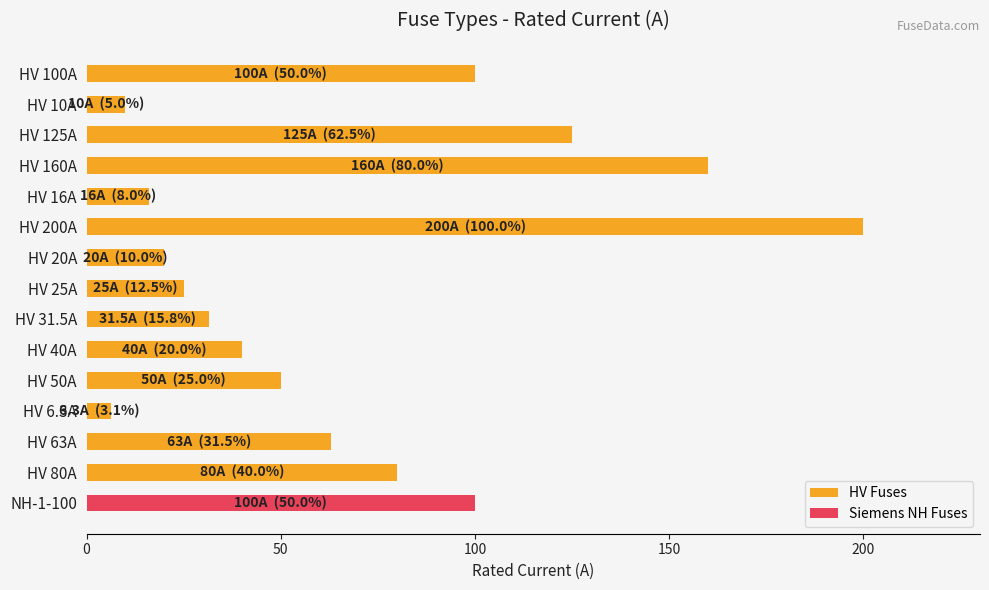

What is the maximum value shown in the chart?

200.0